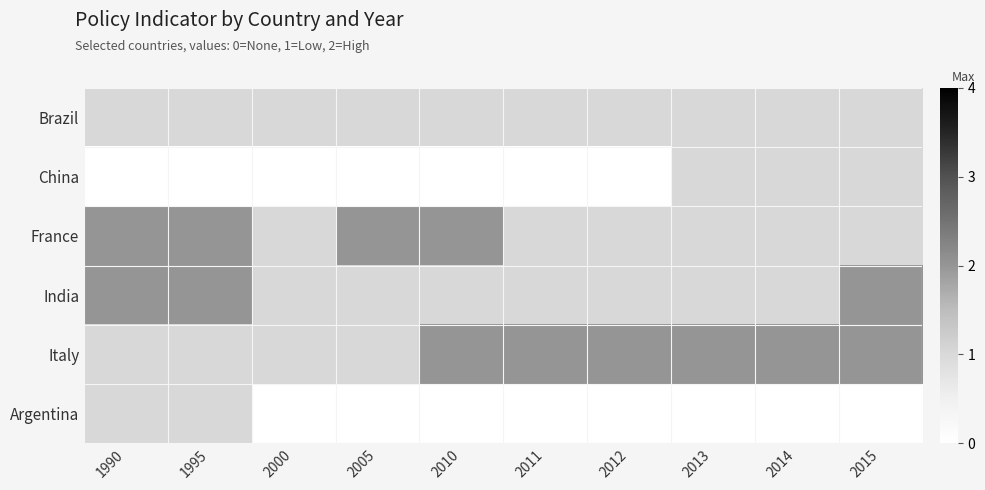

List the series in order of their peak value, highest first.

France, India, Italy, Brazil, China, Argentina